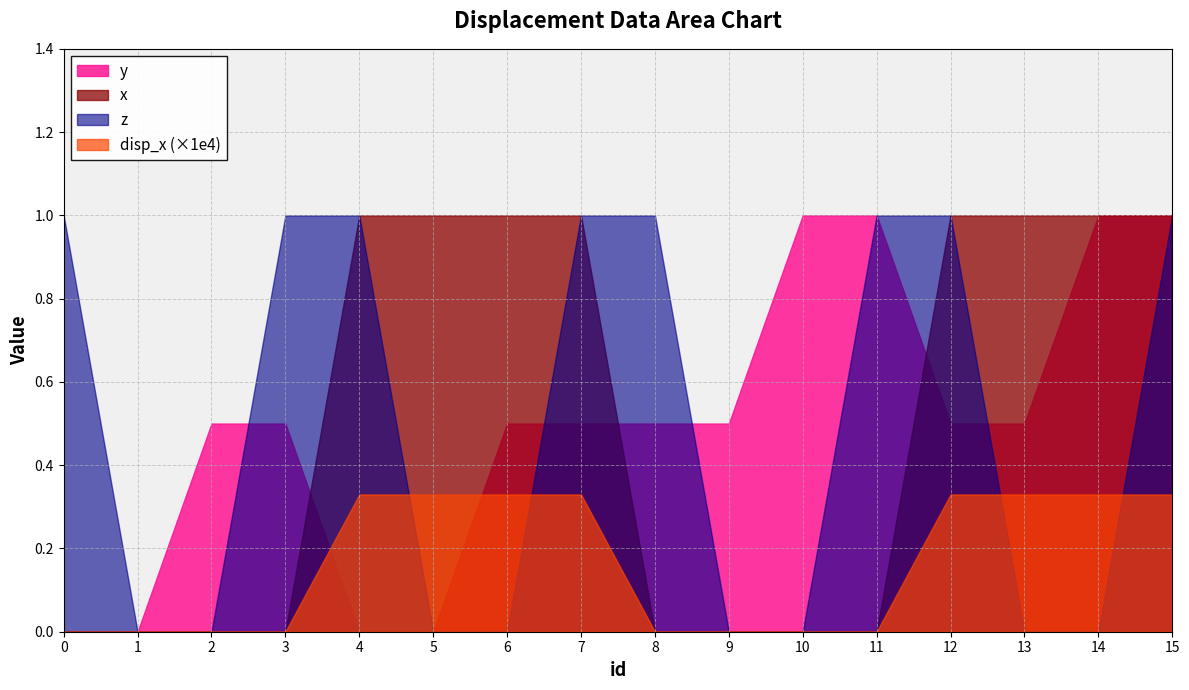

After their last crossing, which series has the higher values: y or z?

y